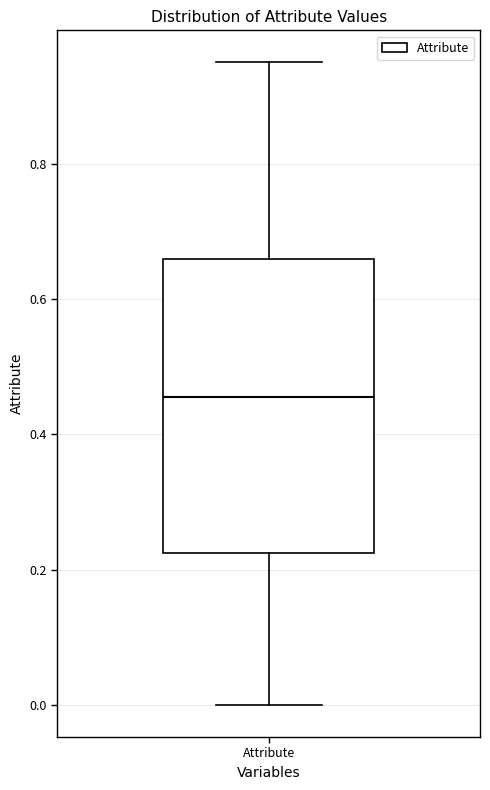

Read this box plot against the y-axis: the position of the median line, the range covered by the box, and the ends of both whiskers. The values are not printed on the chart, so give them approximately, as read against the axis.

median 0.46, box 0.22 to 0.66, whiskers 0.00 to 0.96